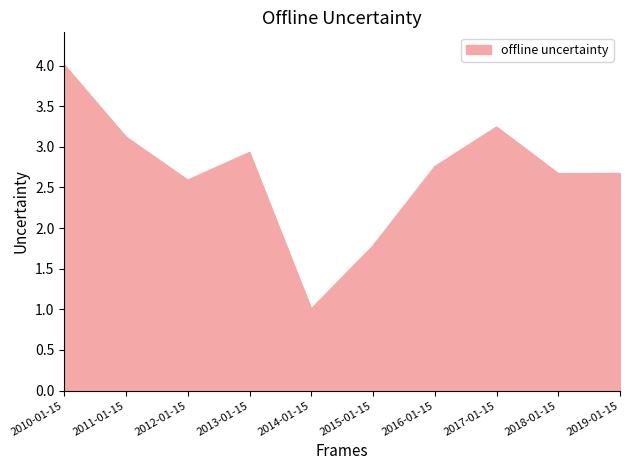

How many lines are shown in the chart?

1